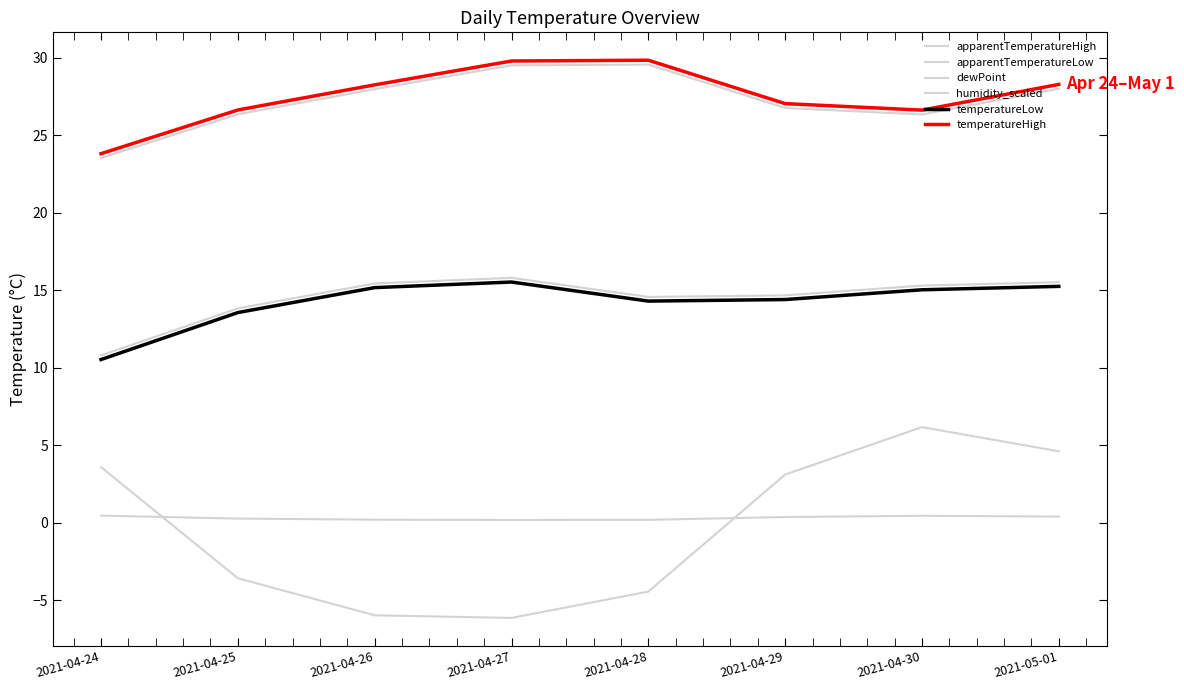

Is it true that temperatureLow equals 22.4 at 2021-04-25?

False